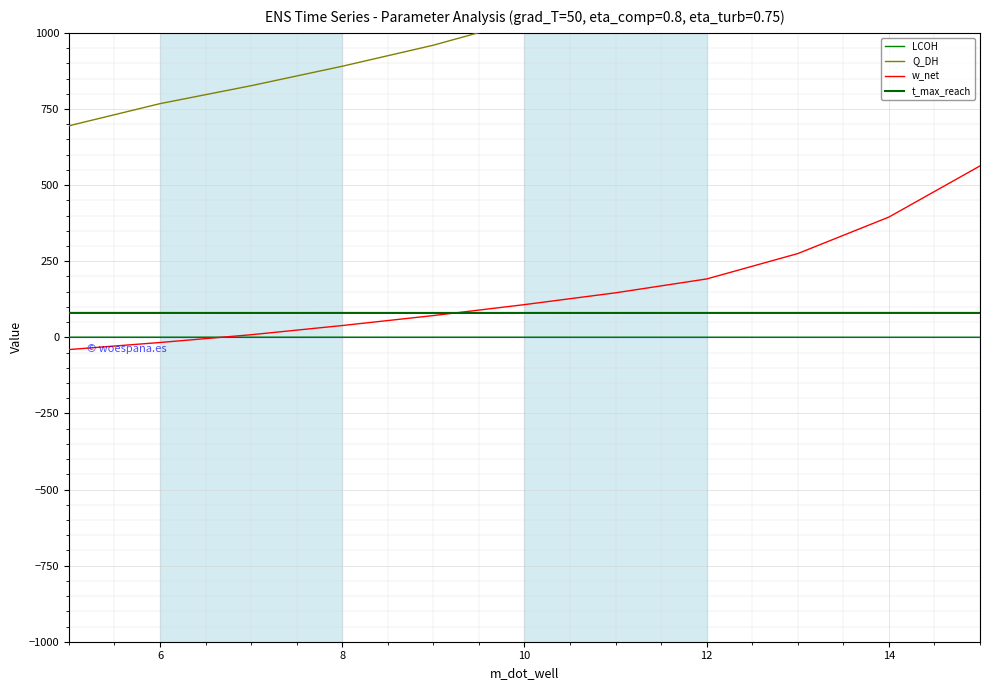

List the series in order of their peak value, highest first.

Q_DH, w_net, t_max_reach, LCOH